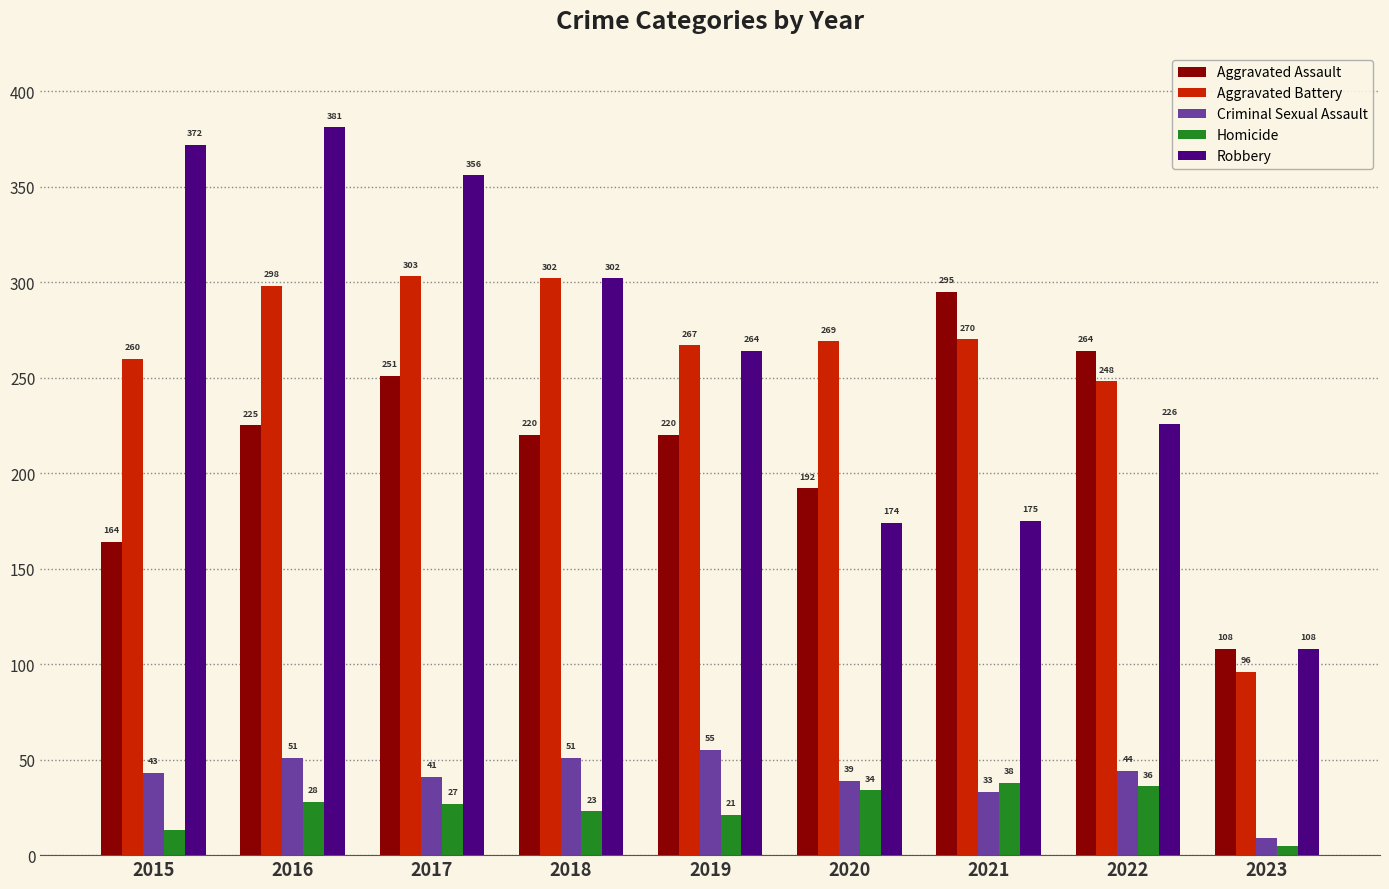

What is the difference between the Criminal Sexual Assault values at 2018 and 2020?

12